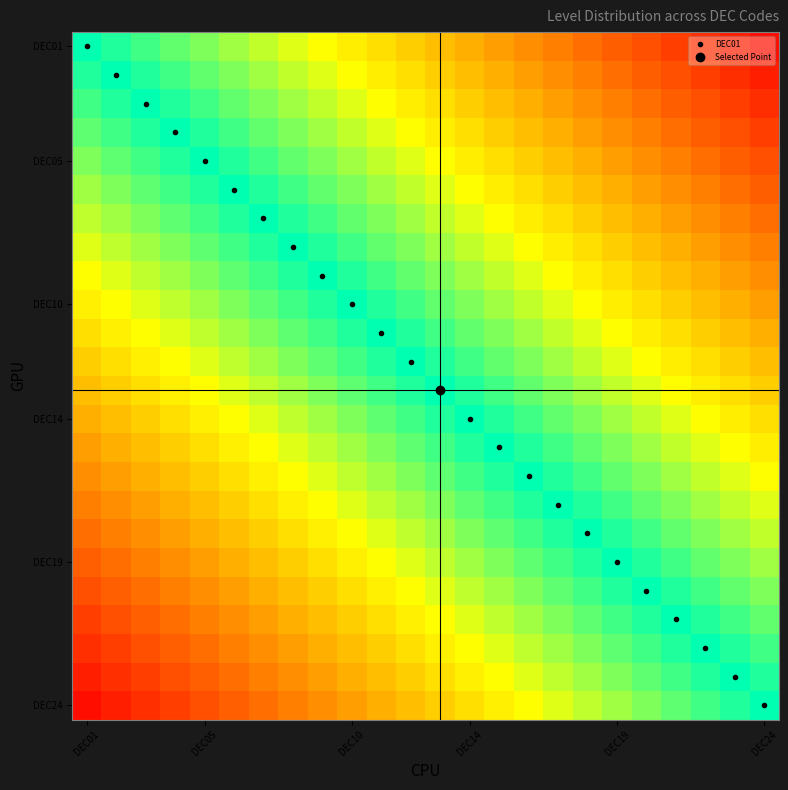

At which category is the sum across all series the highest?

DEC24